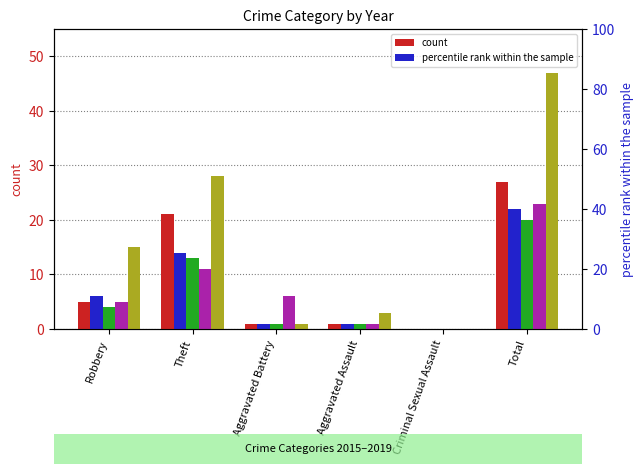

What is the difference between the second highest and second lowest values in the 2016 series?

13